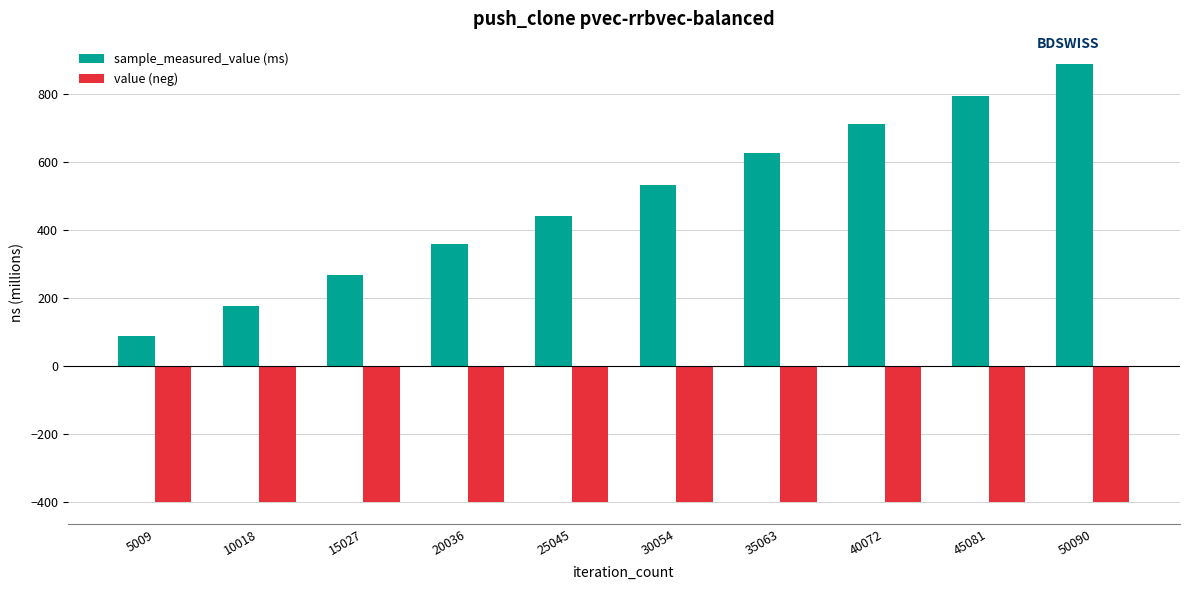

At which label does sample_measured_value (ms) reach its minimum?

5009